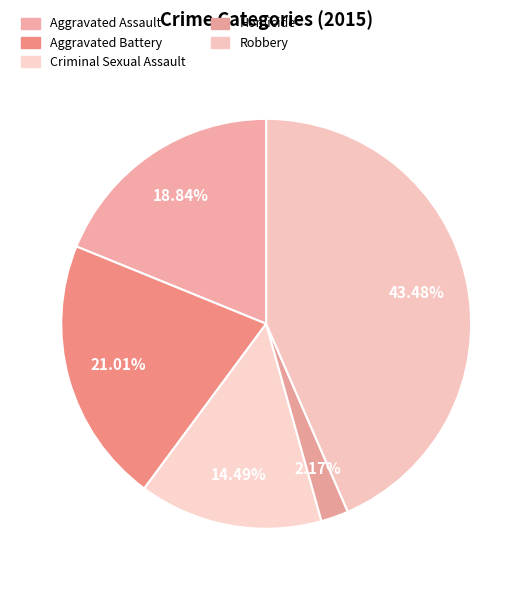

Does Homicide represent more than half of the total?

No